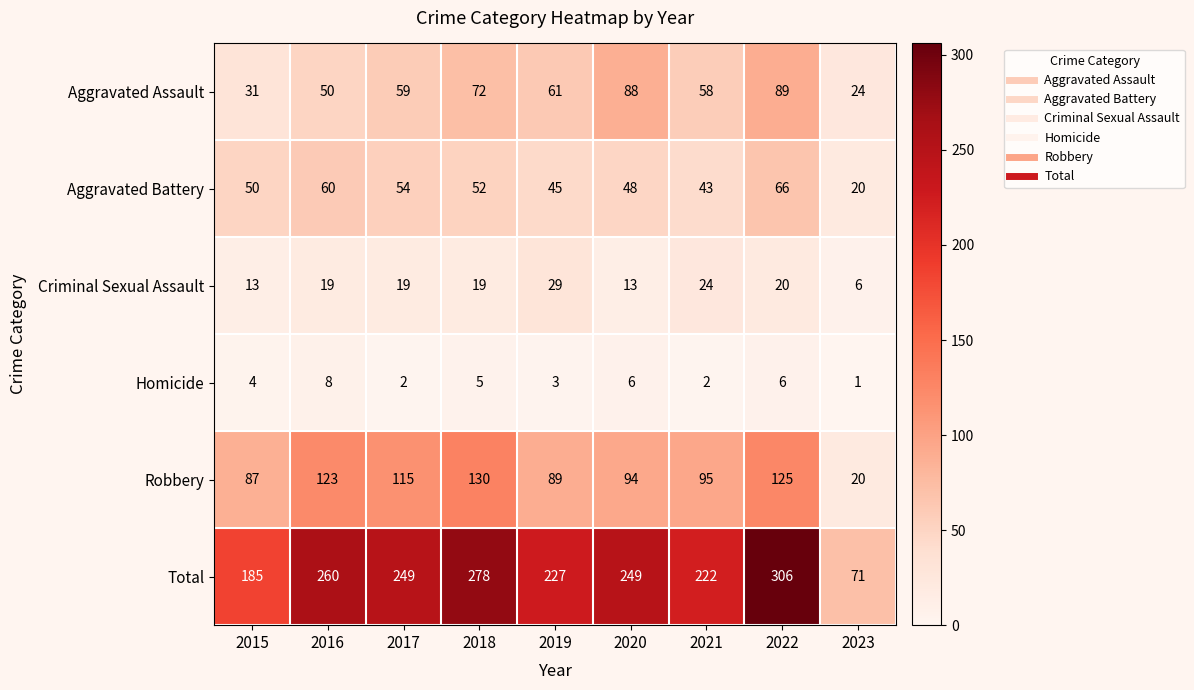

Which series changed the most between 2020 and 2023?

Total